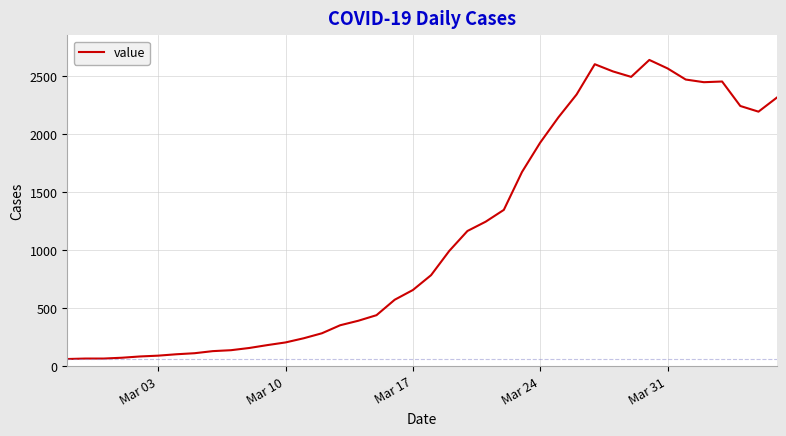

What is the difference between the maximum and minimum values?

2579